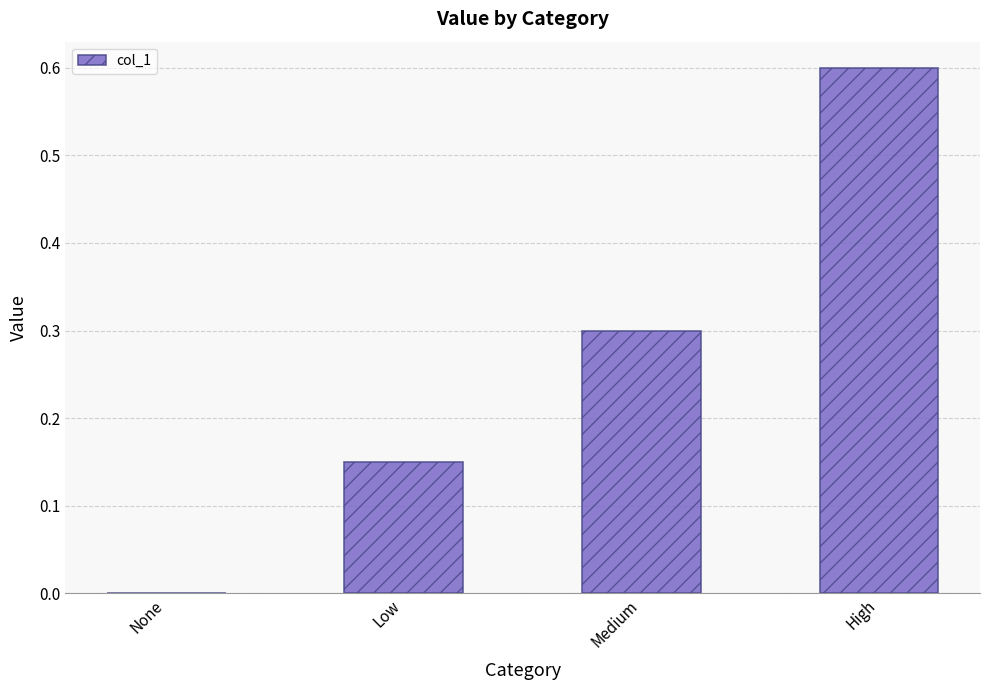

What is the sum of the values at Medium and High?

0.9